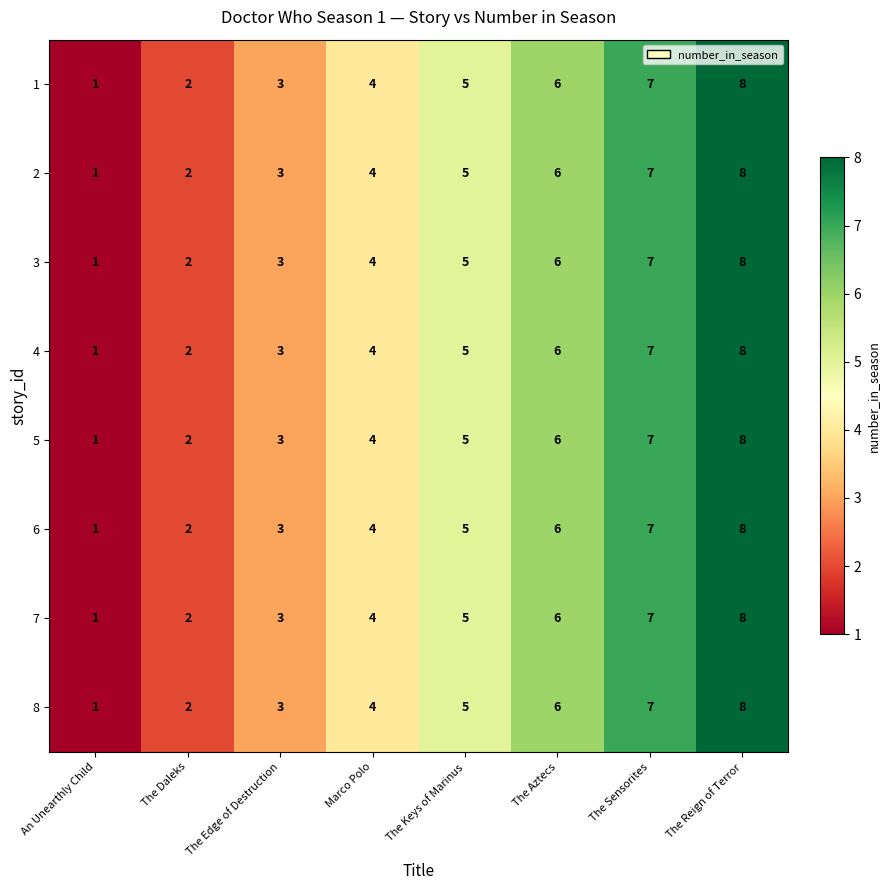

What is the maximum value for 1?

8